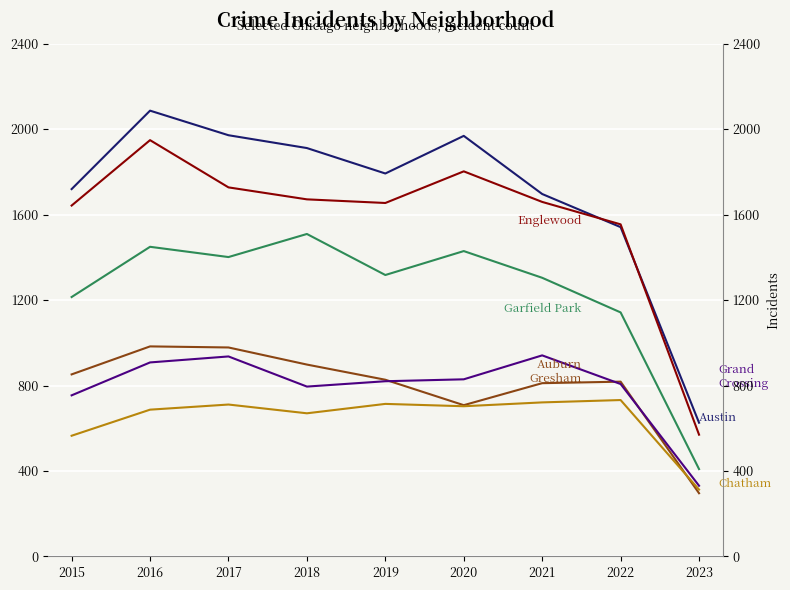

How many categories are shown in the chart?

9